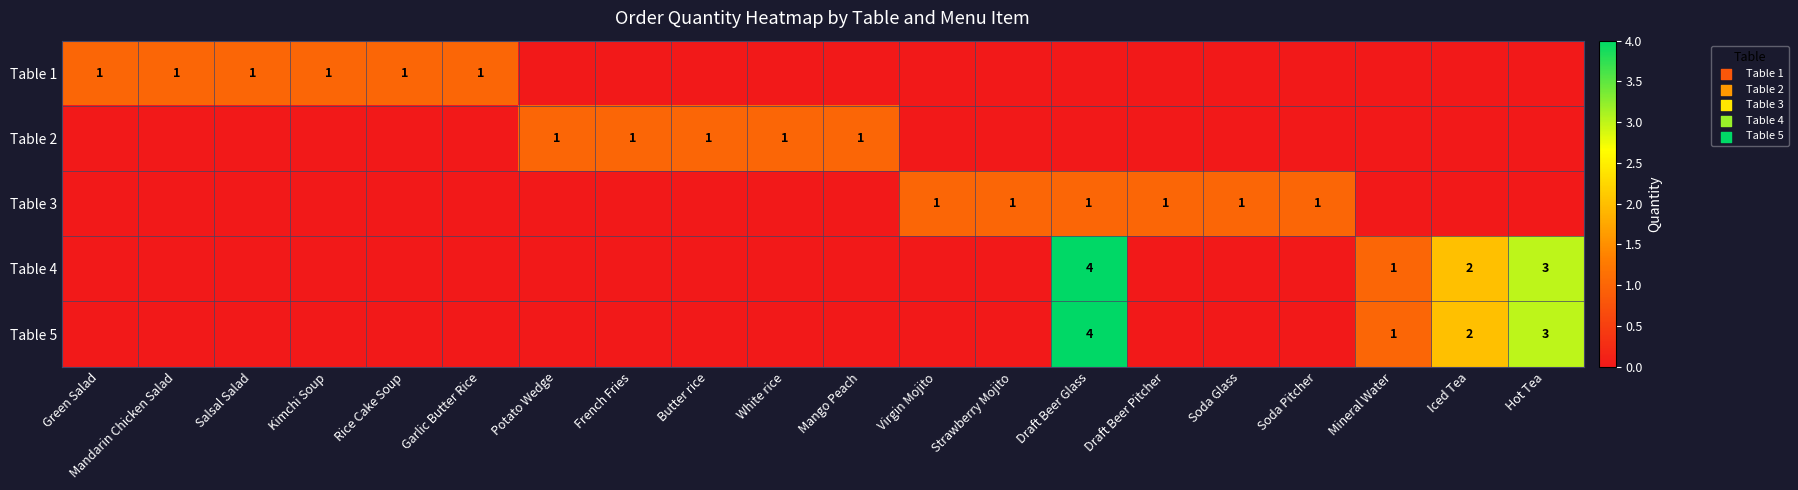

True or false: Table 4 has a value of 4 at Draft Beer Glass.

True